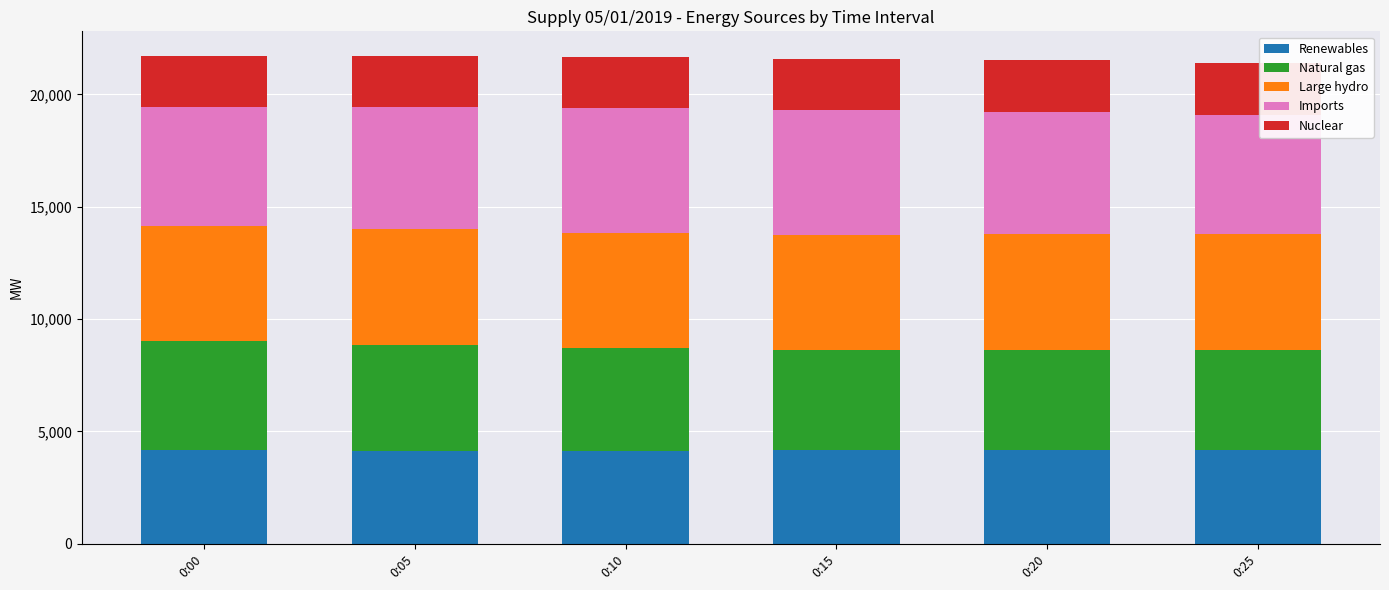

What is the total value across all series at 0:20?

21513